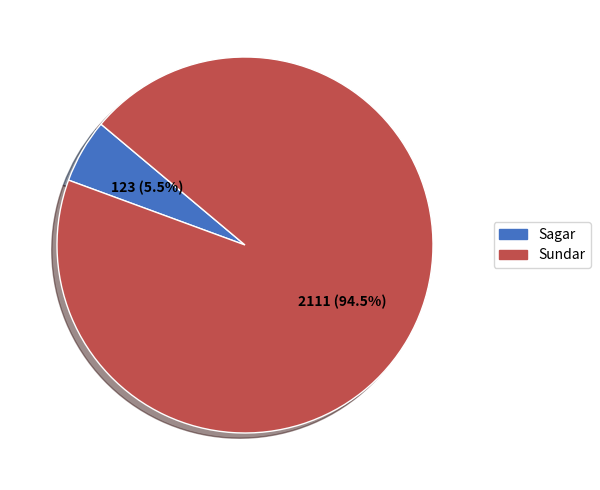

Which slice is the largest?

Sundar